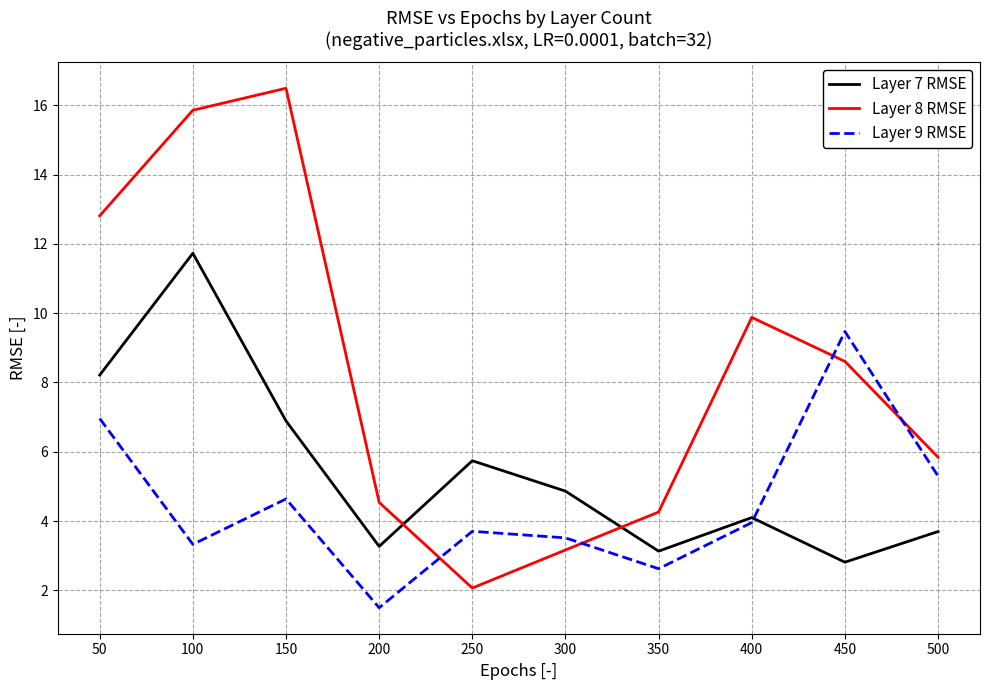

What is the total value across all series at 500?

14.8